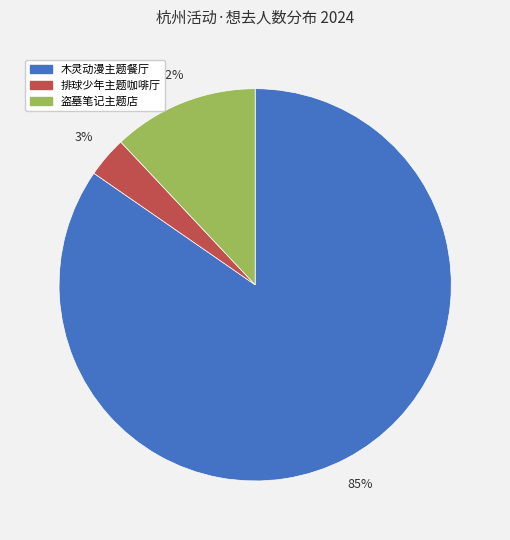

To the nearest percent, what is the average slice percentage?

33%